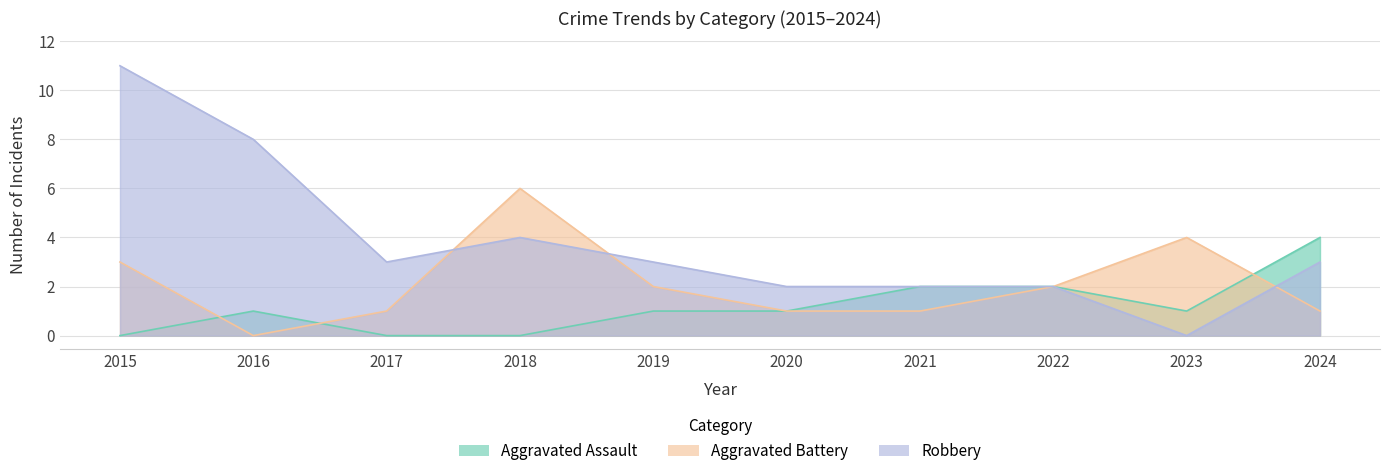

What is the spread (max minus min) of values at 2024?

3